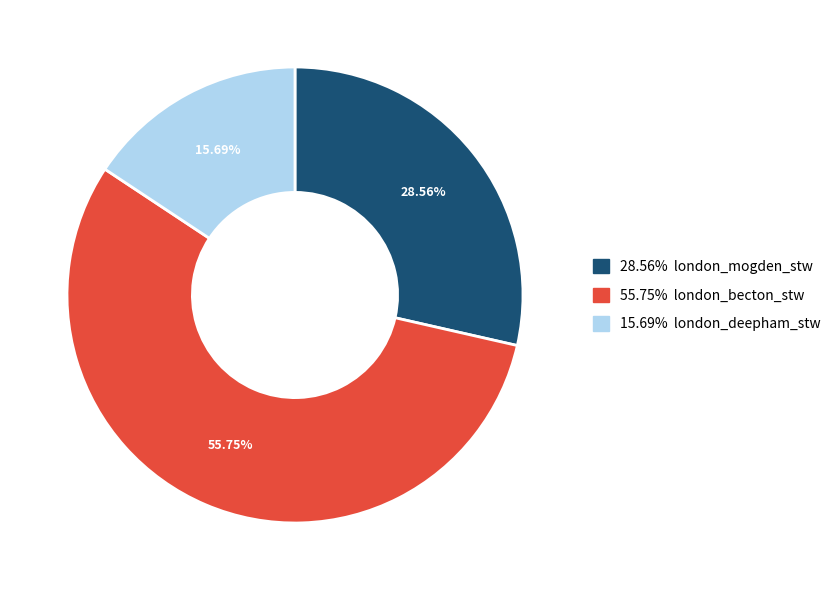

Is there any slice that represents more than half of the pie?

Yes